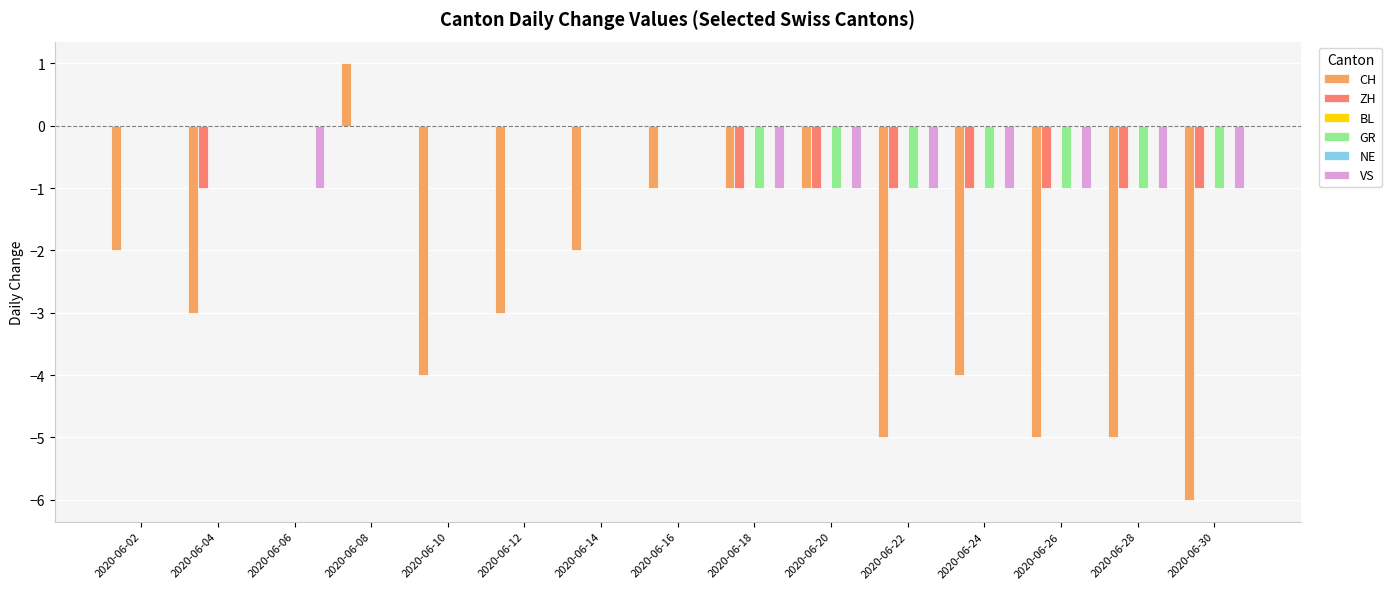

What is the value of the ZH bar at the 11th from the left?

-1